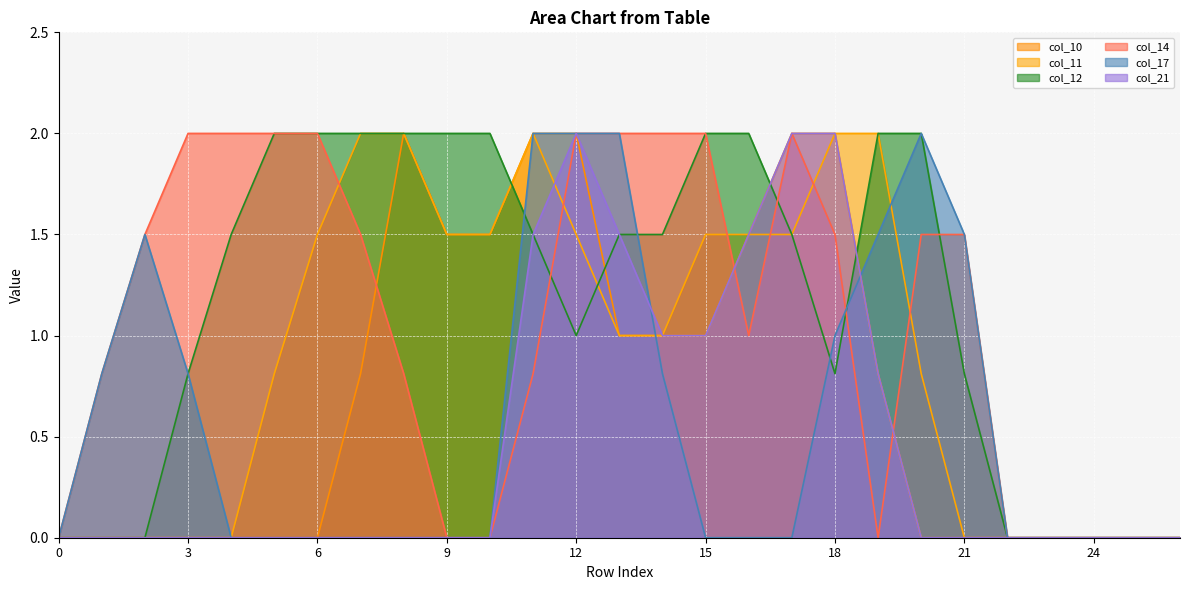

Between 25 and 21, which is larger?

25